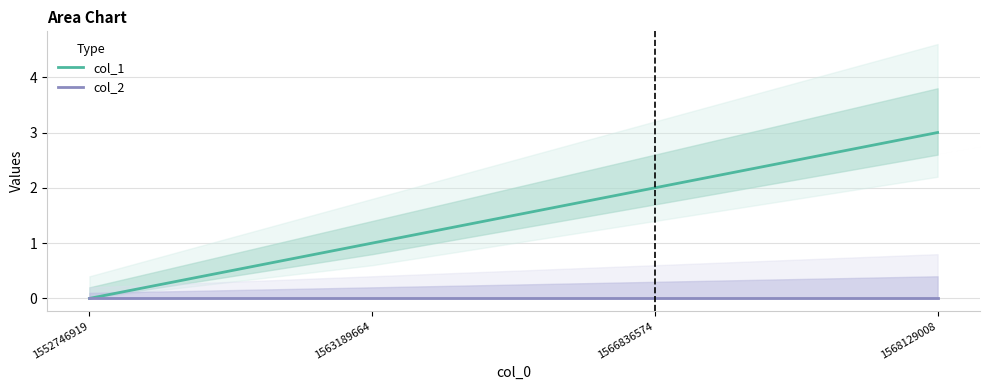

Reading left to right, extract all data points from this chart.

col_1: 1552746919=0	1563189664=1	1566836574=2	1568129008=3
col_2: 1552746919=0	1563189664=0	1566836574=0	1568129008=0